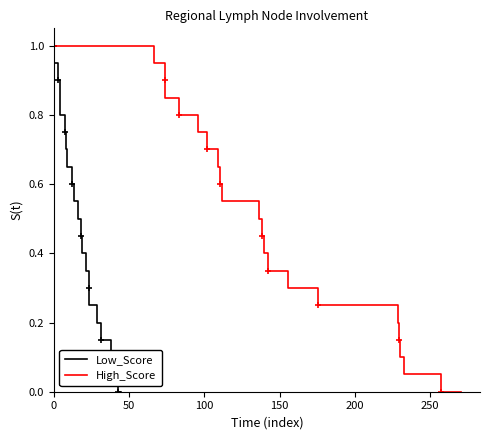

Is it true that Low_Score equals 1.4 at 200?

False